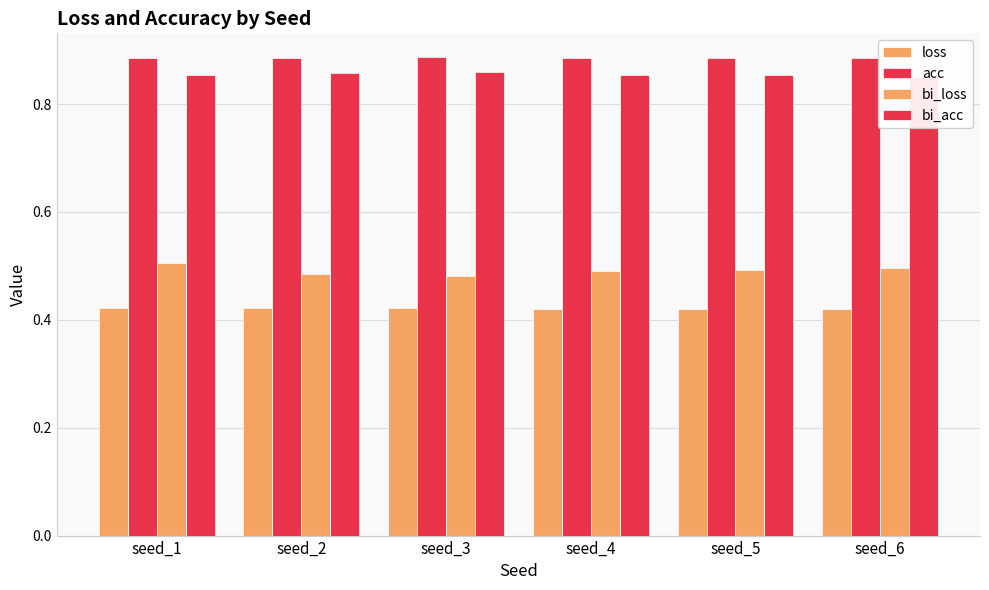

Does the chart contain any negative values?

No